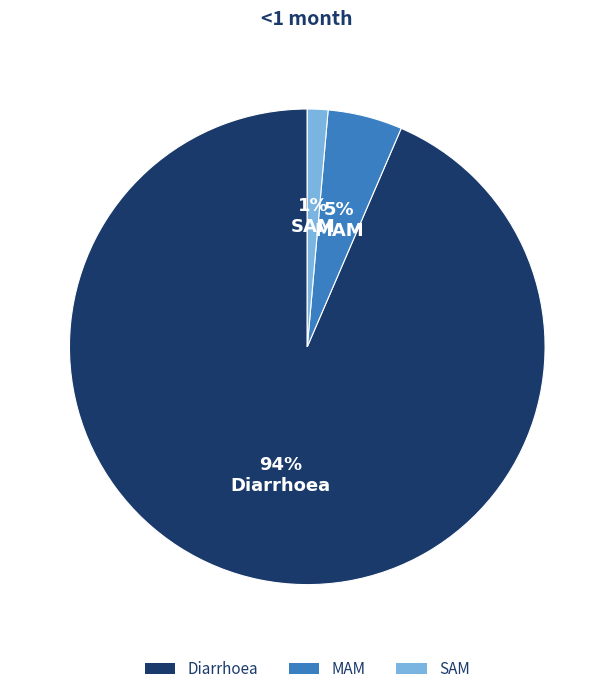

How many segments does this pie chart have?

3